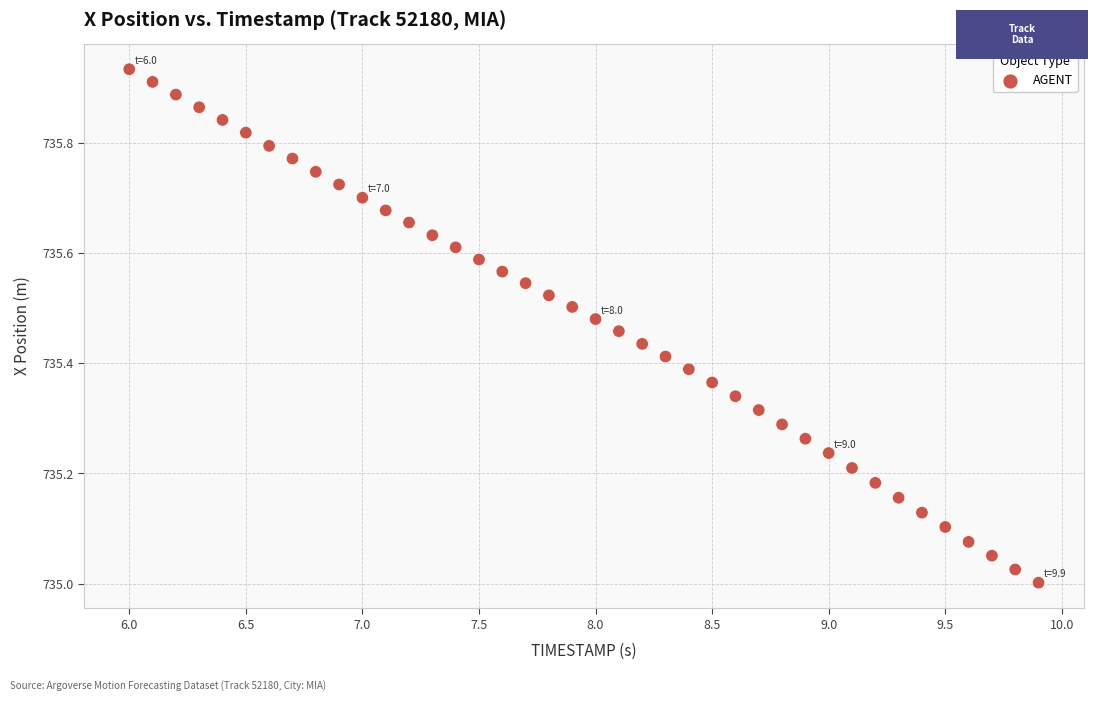

What is the range of Y values (max minus min)?

0.9